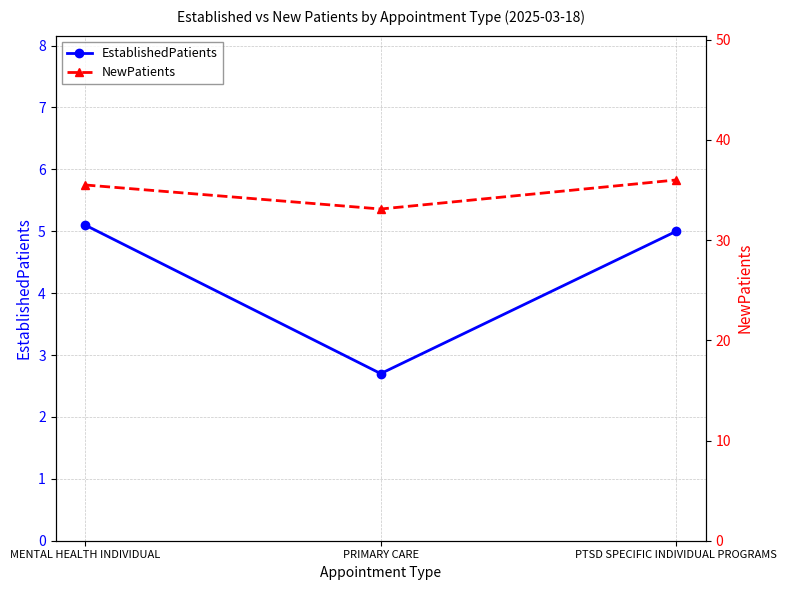

What is the minimum value shown in the chart?

2.7